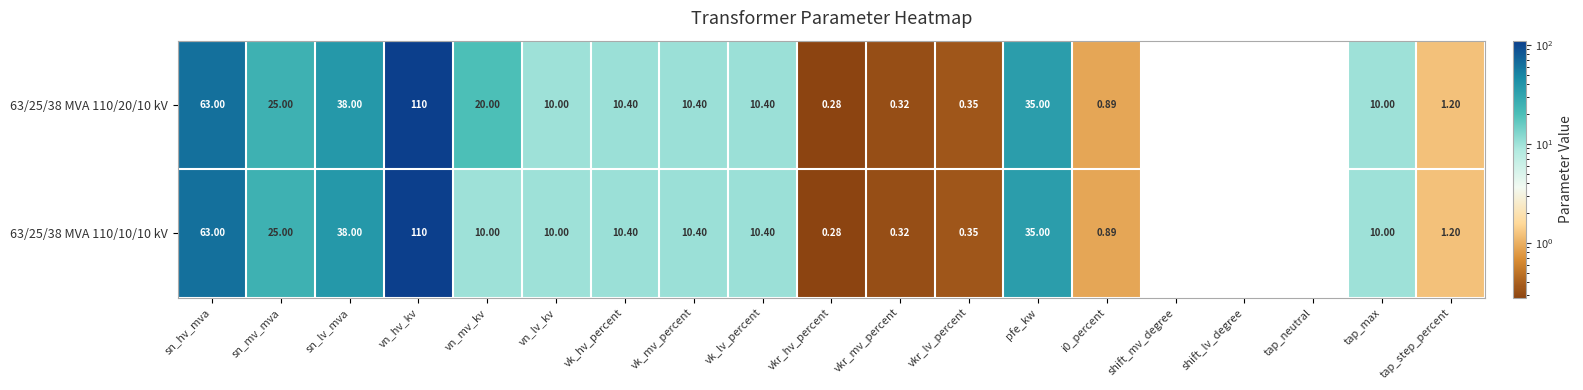

Where is 63/25/38 MVA 110/10/10 kV nearest to the value 55?

sn_hv_mva